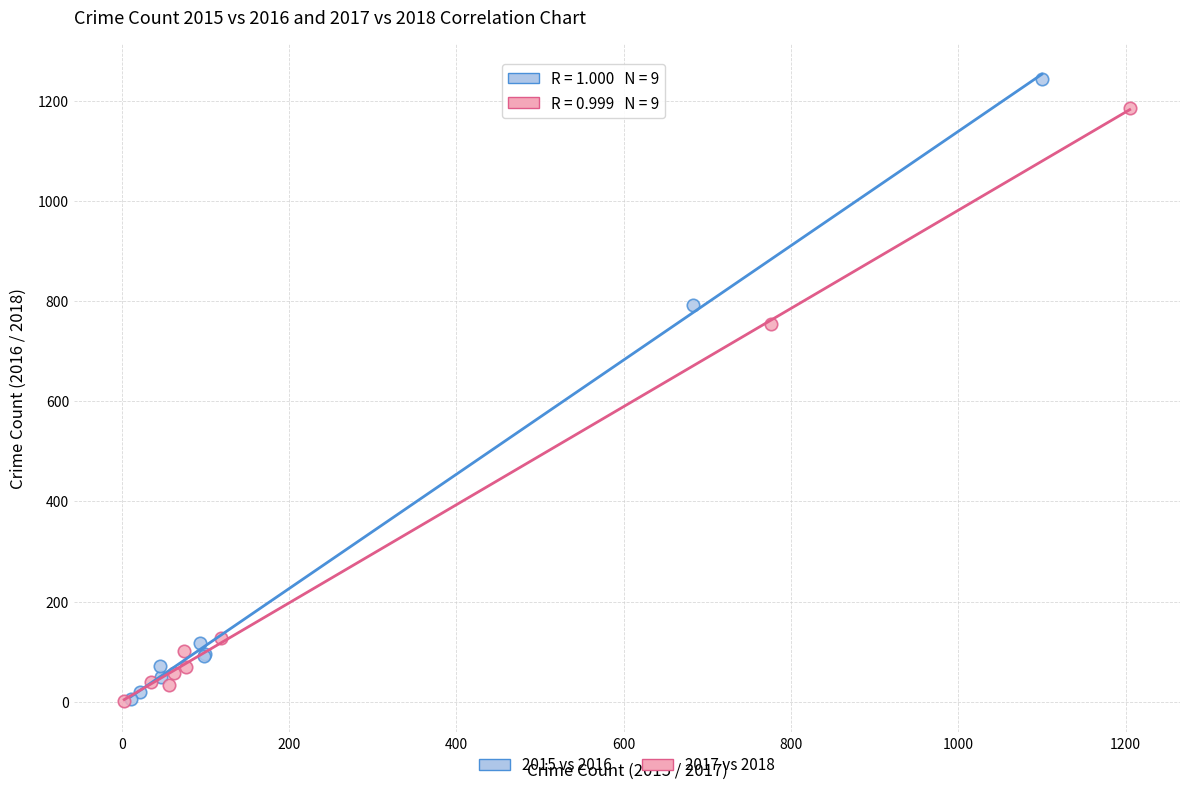

Which series has the largest Y range (max minus min)?

2015 vs 2016